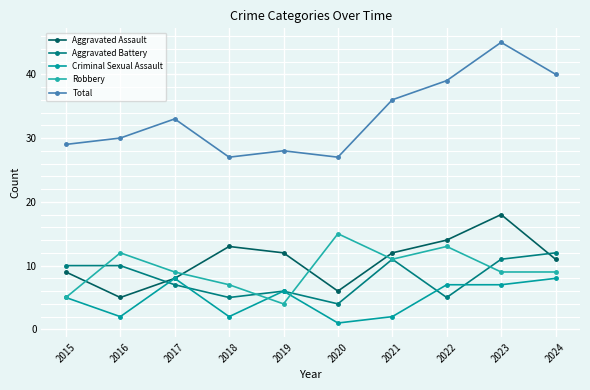

Is it true that Total equals 12 at 2018?

False